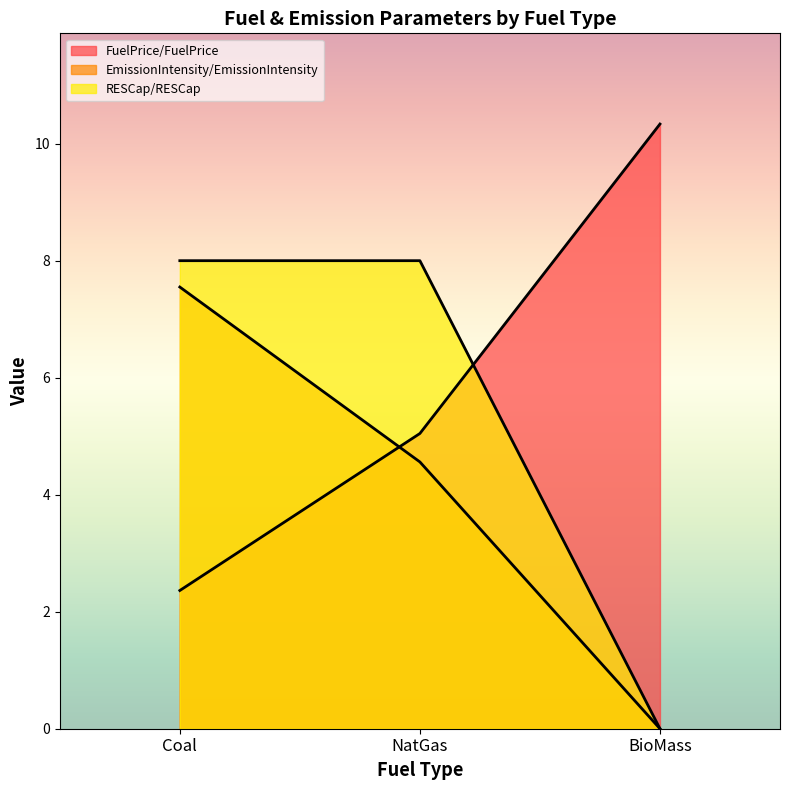

Rank the categories by EmissionIntensity/EmissionIntensity value from highest to lowest.

Coal, NatGas, BioMass